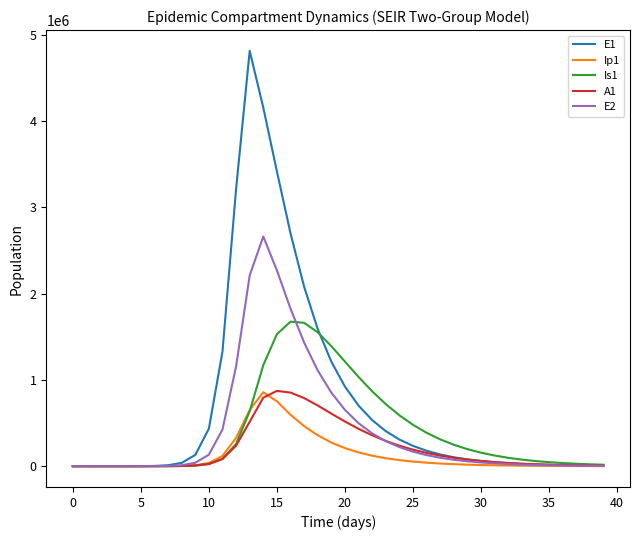

Which series has the largest total across all categories?

E1